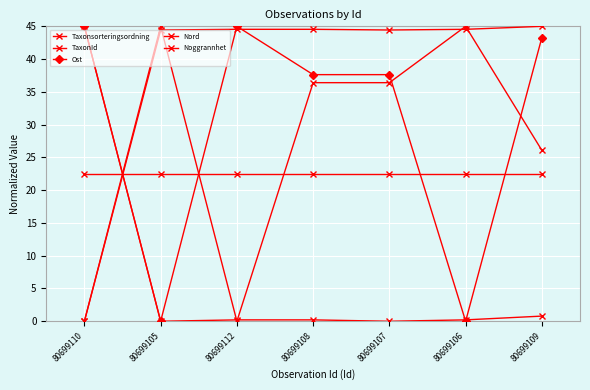

Is this an area chart (filled region under the line)?

No